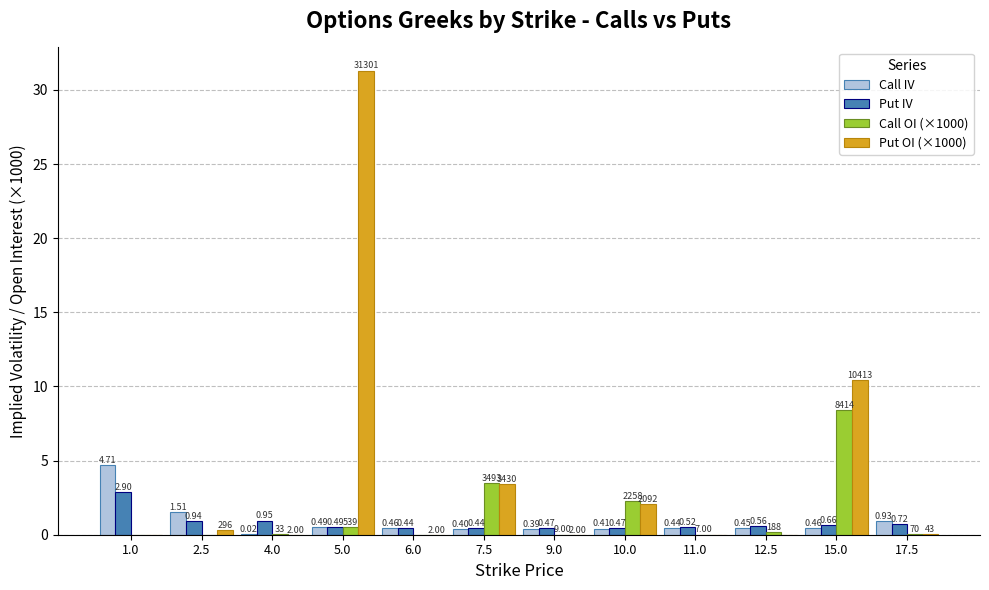

How many values in Put OI (×1000) are above zero?

9